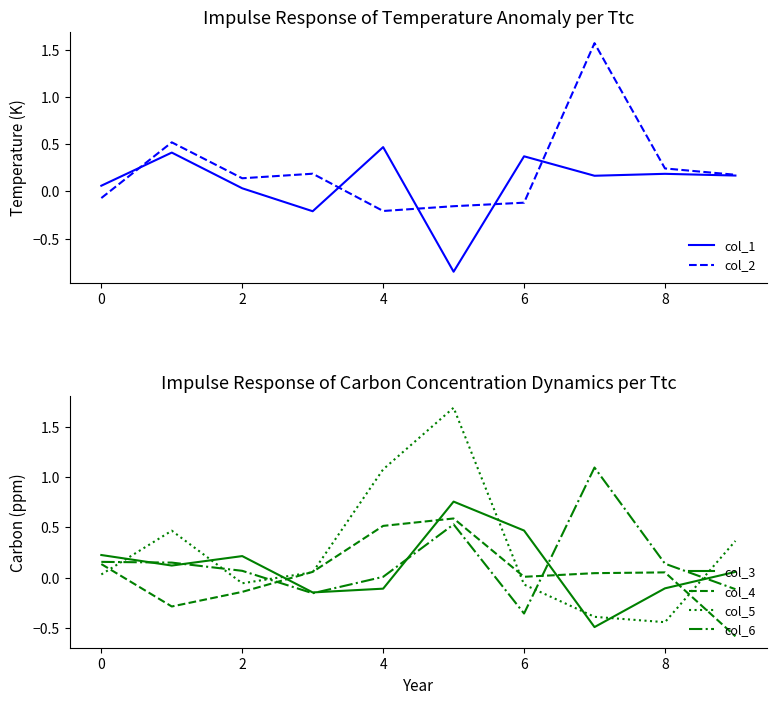

After their last crossing, which series has the higher values: col_2 or col_6?

col_2